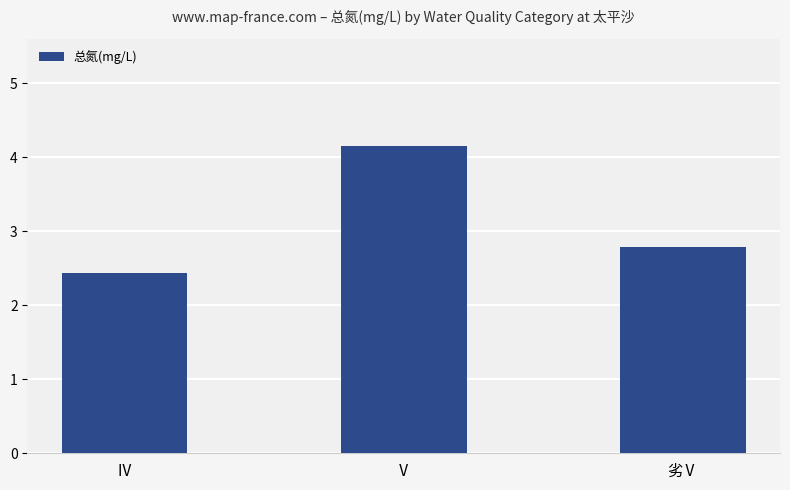

The value at Ⅳ is 1.5. True or false?

False